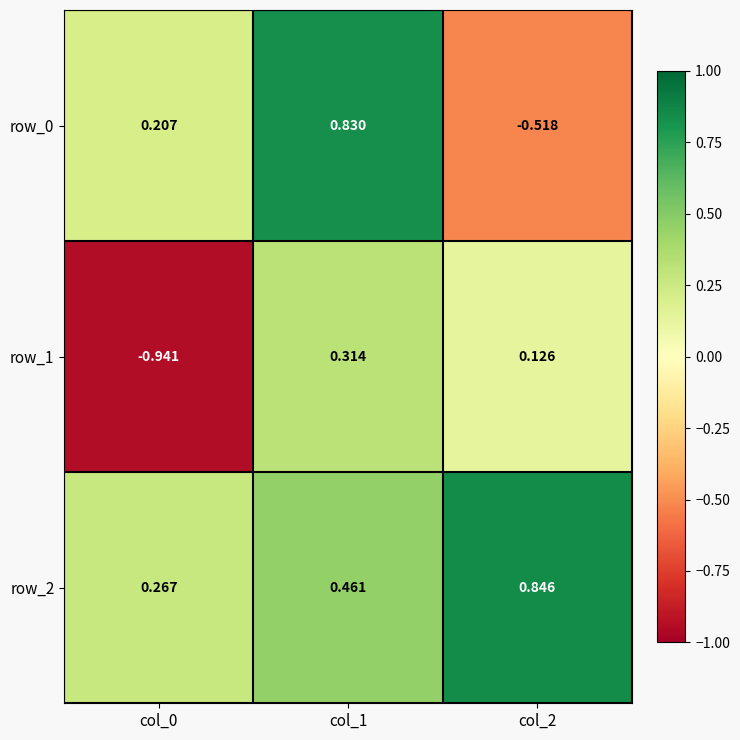

Is the value of row_0 at col_2 greater than the value of row_1 at col_2?

No